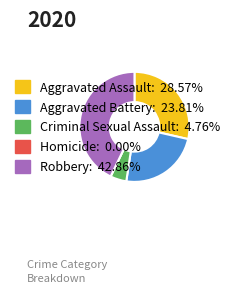

Is there a majority slice in this chart?

No